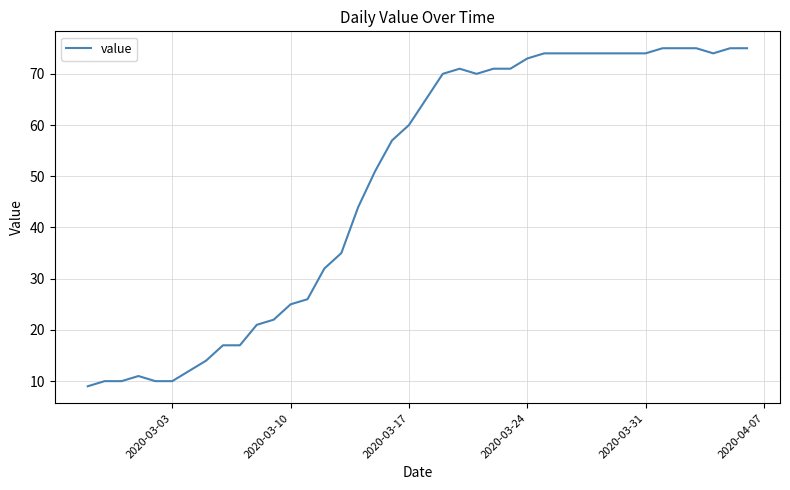

What is the difference between the maximum and minimum values?

66